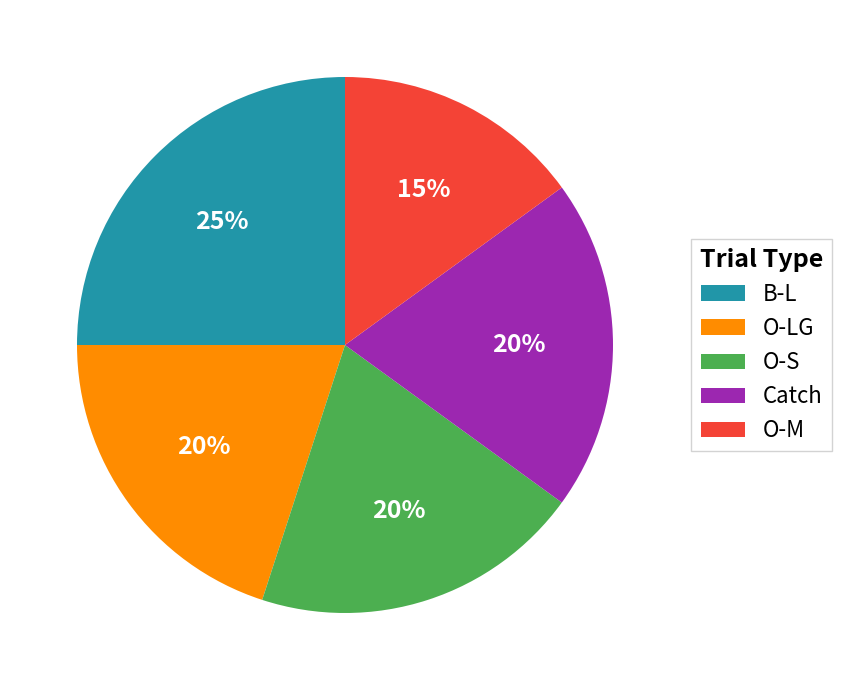

To the nearest percent, what portion does O-LG represent?

20%